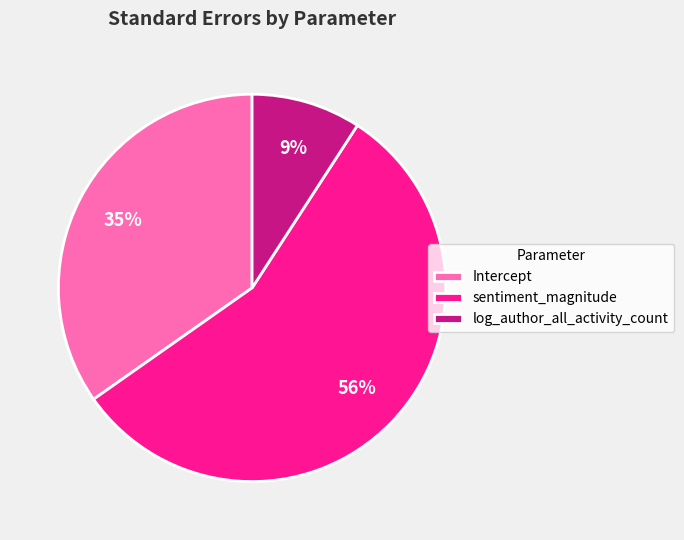

How many segments does this pie chart have?

3